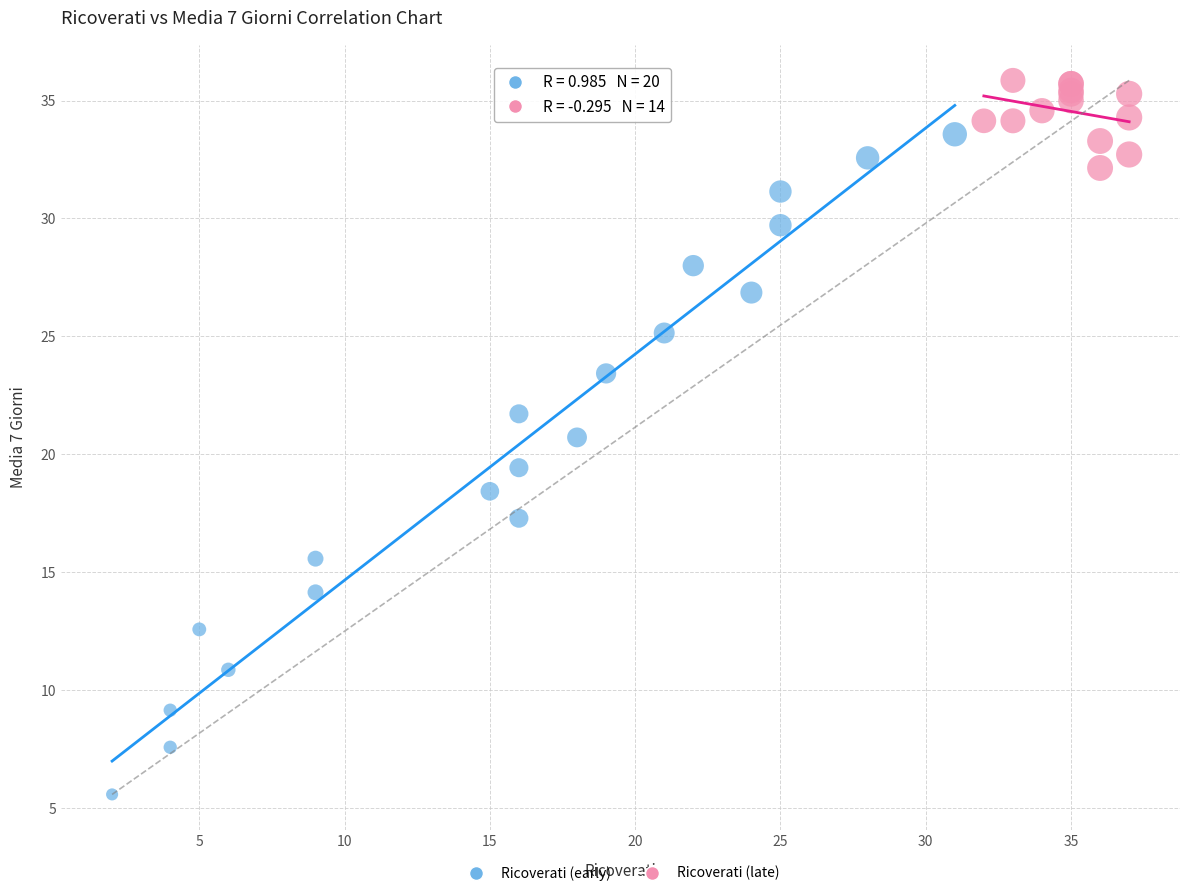

Which series reaches the maximum Y coordinate?

Ricoverati (late)